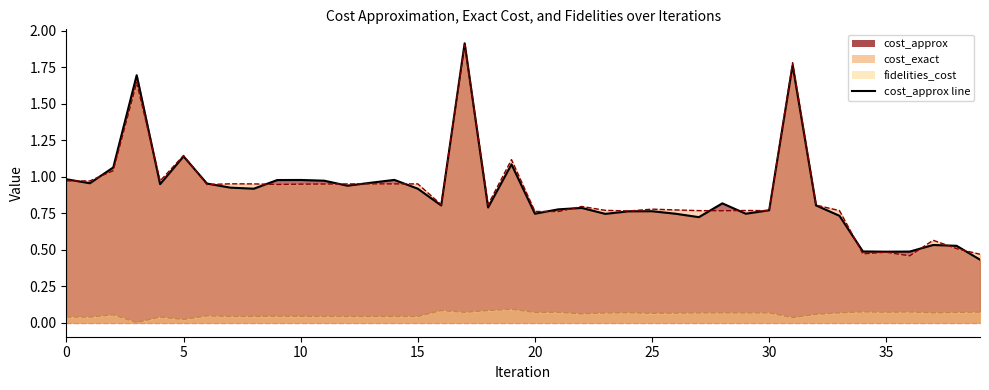

Between 2 and 23, which is larger?

2